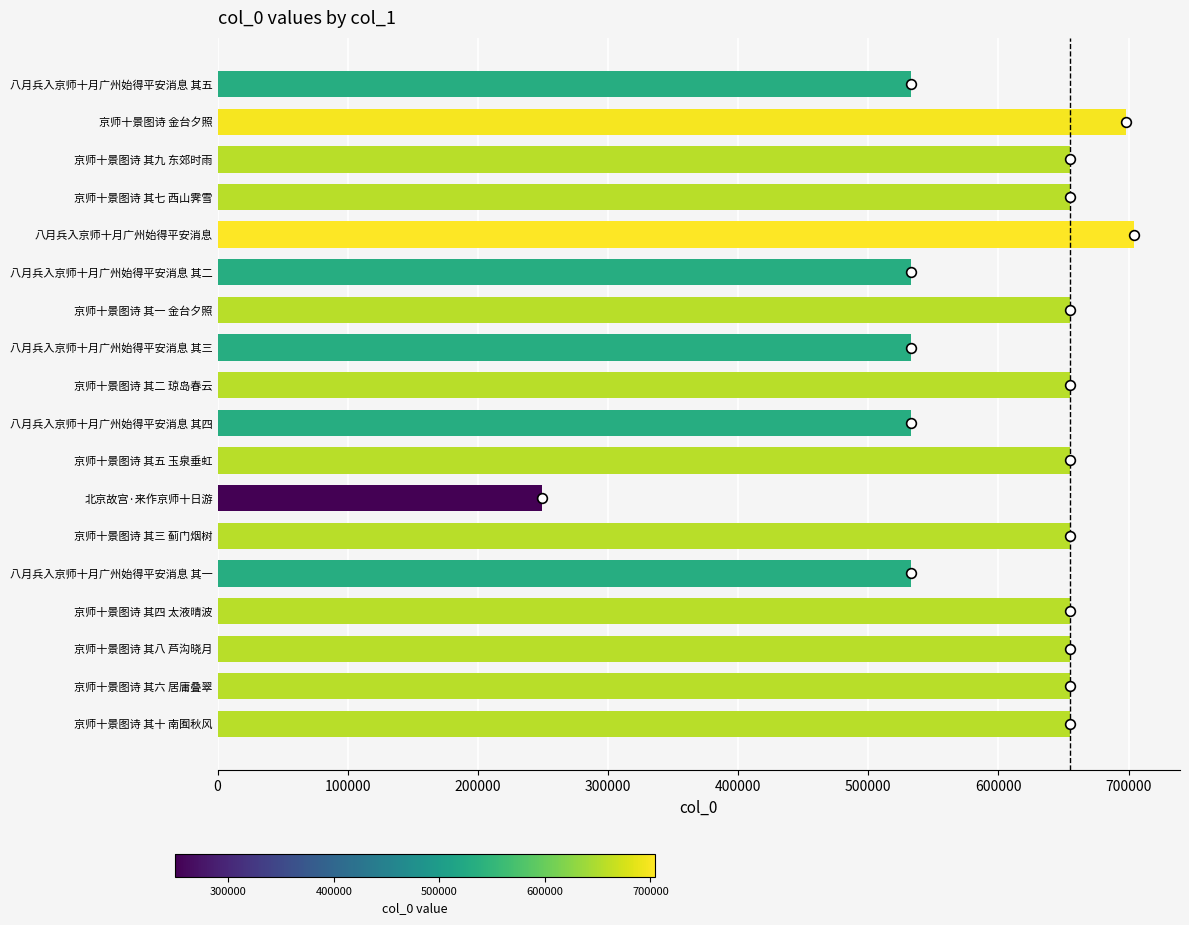

True or false: the data shows 1002502 at 京师十景图诗 其十 南囿秋风.

False